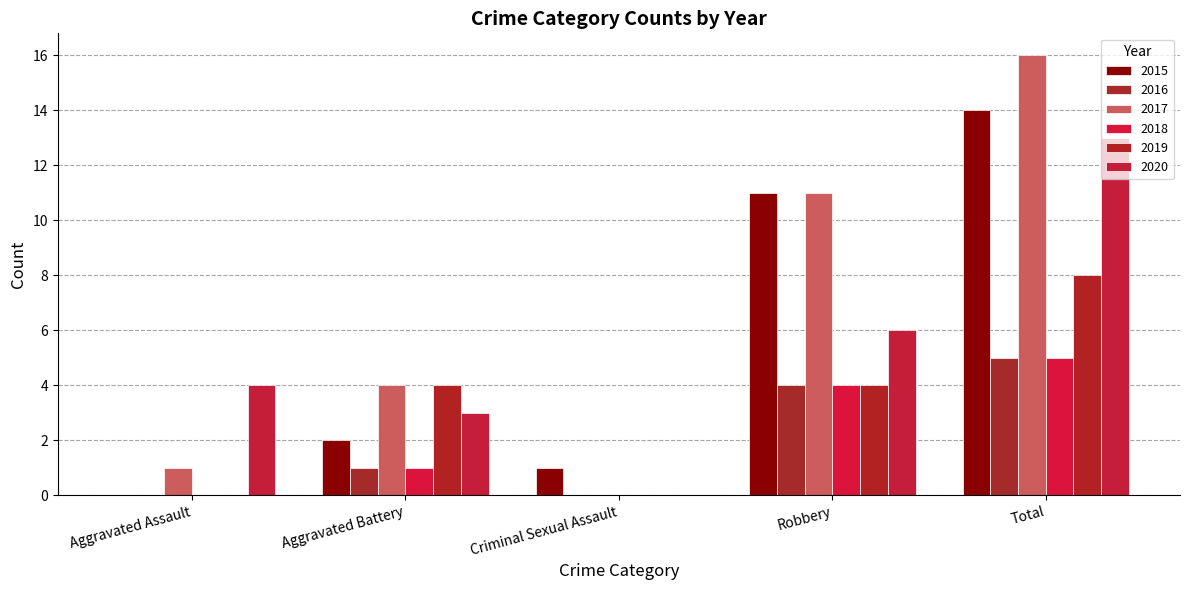

At which label is 2020 closest to 6?

Robbery